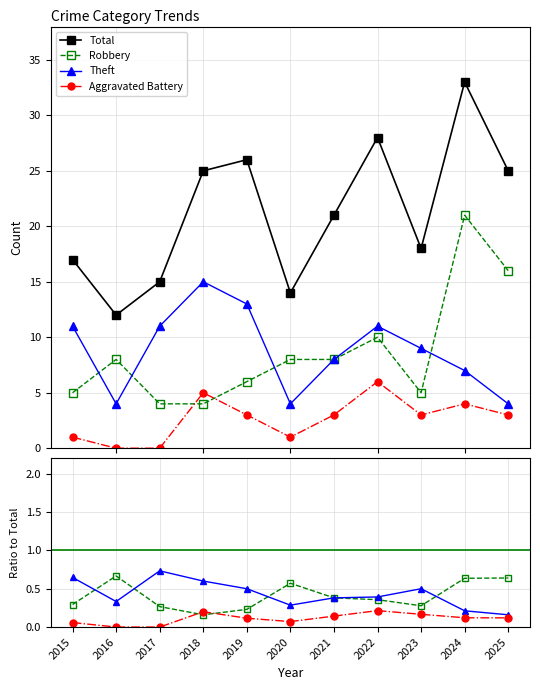

Between 2022 and 2018, which is larger?

2022